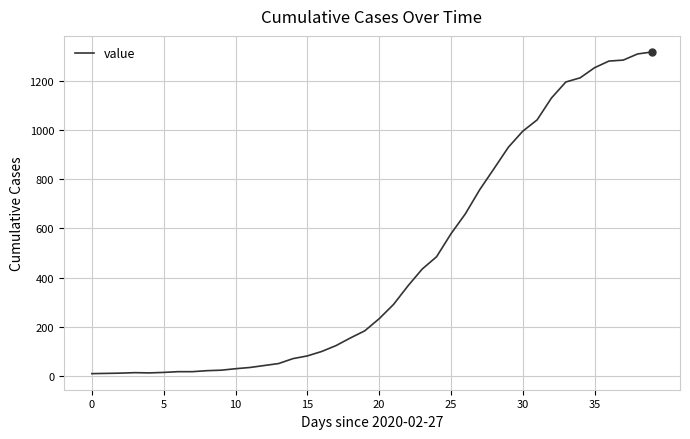

What is the difference between the maximum and minimum values?

1307